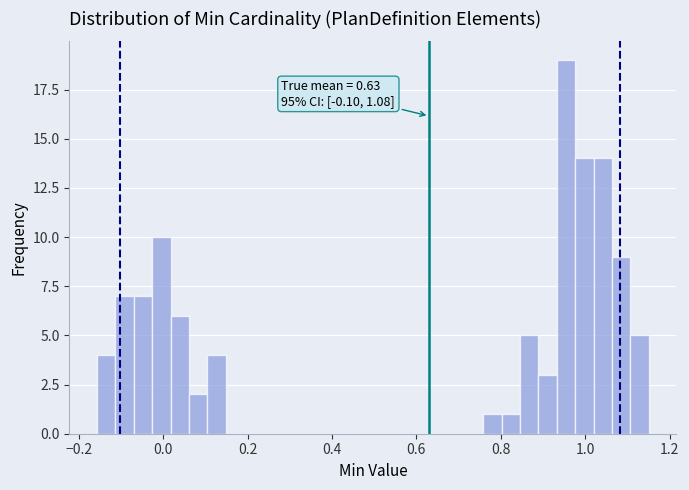

Read against the x-axis, roughly where is the centre of the tallest bar?

0.96